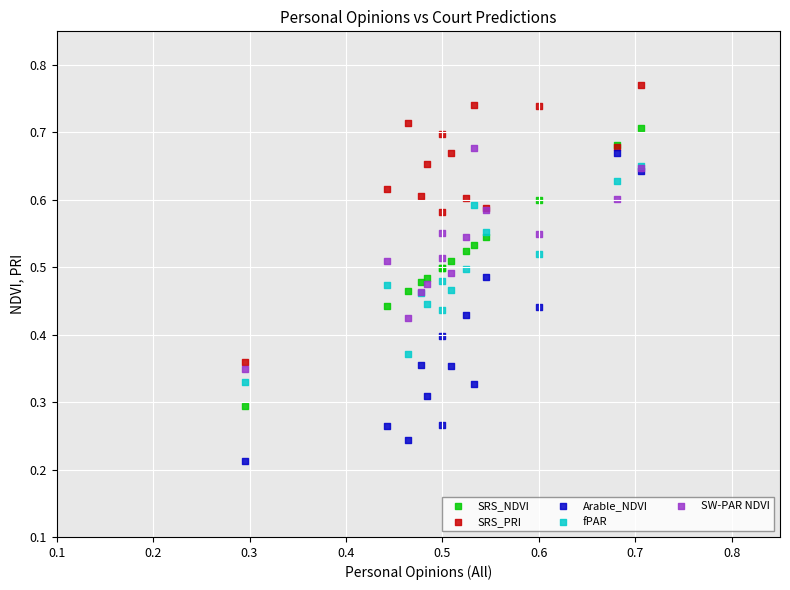

Which series contains the highest Y value?

SRS_PRI